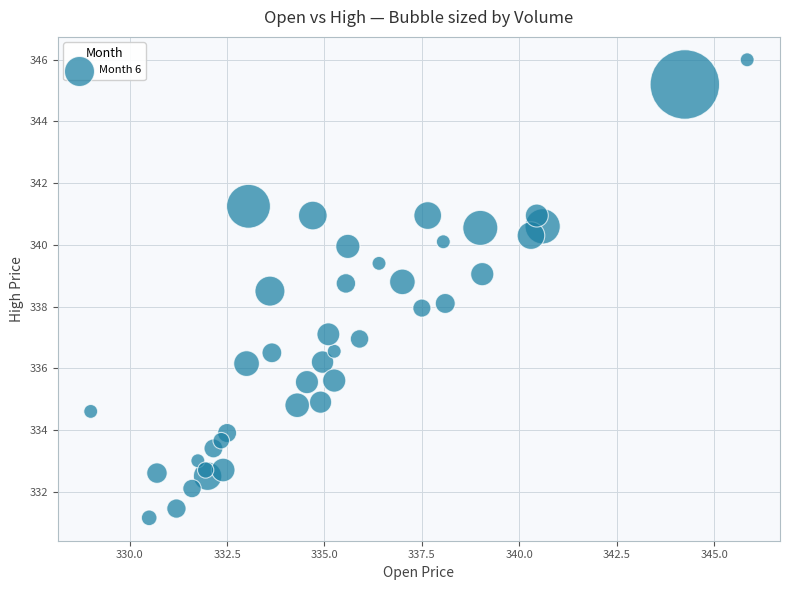

What is the range of X values (max minus min)?

16.9